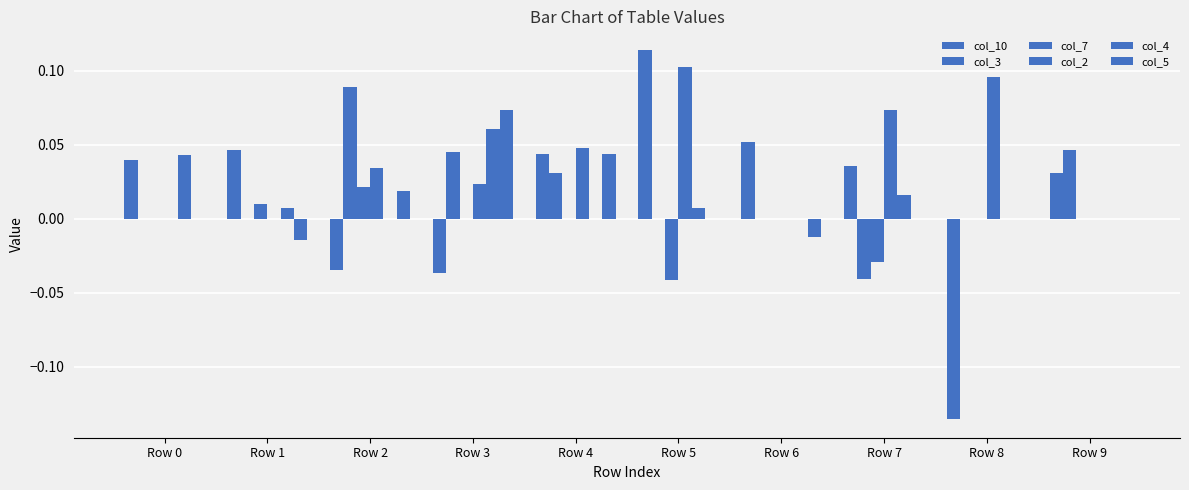

Count the number of categories in the chart.

10